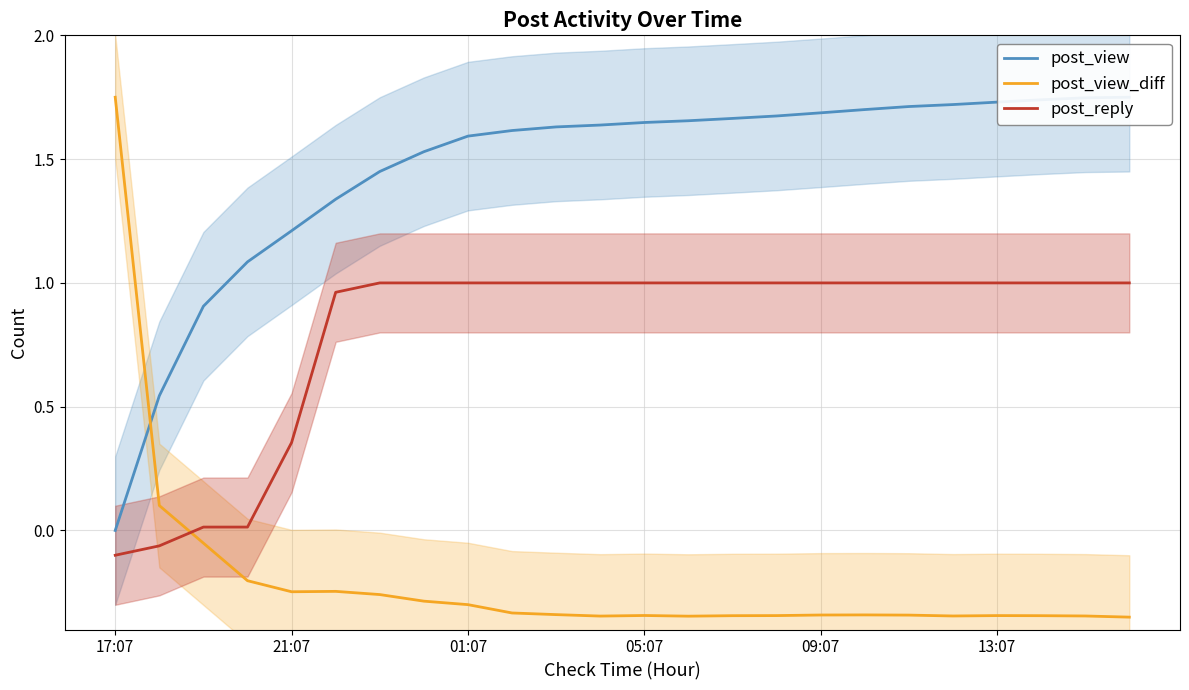

Which series has the largest total across all categories?

post_view